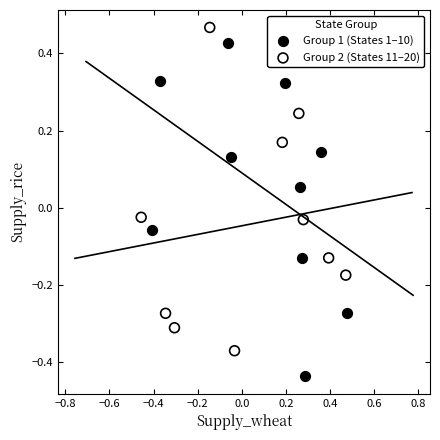

Which series contains the lowest Y value?

Group 1 (States 1–10)